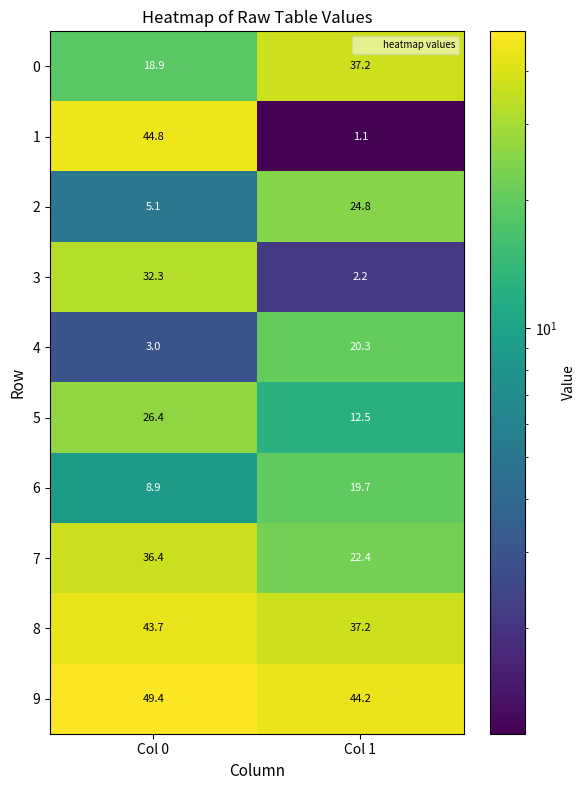

True or false: 3 has a value of 32.3 at Col 0.

True